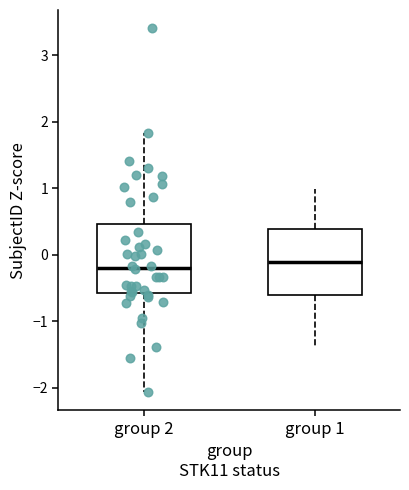

Reading left to right, read every box against the y-axis: the position of its median line, the range the box covers, and the ends of its whiskers. The values are not printed on the chart, so give them approximately, as read against the axis.

group 2: median -0.2, box -0.6 to 0.5, whiskers -2.1 to 1.8
group 1: median -0.1, box -0.6 to 0.4, whiskers -1.4 to 1.0